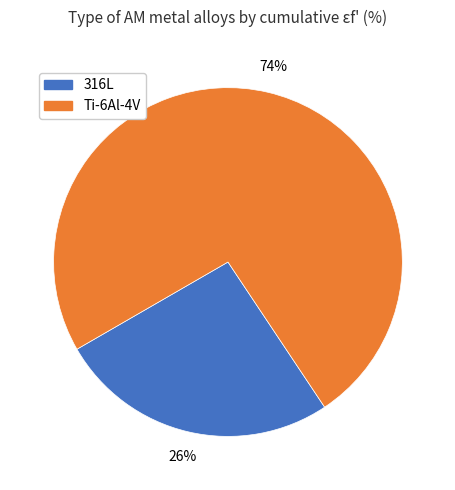

Is there a majority slice in this chart?

Yes